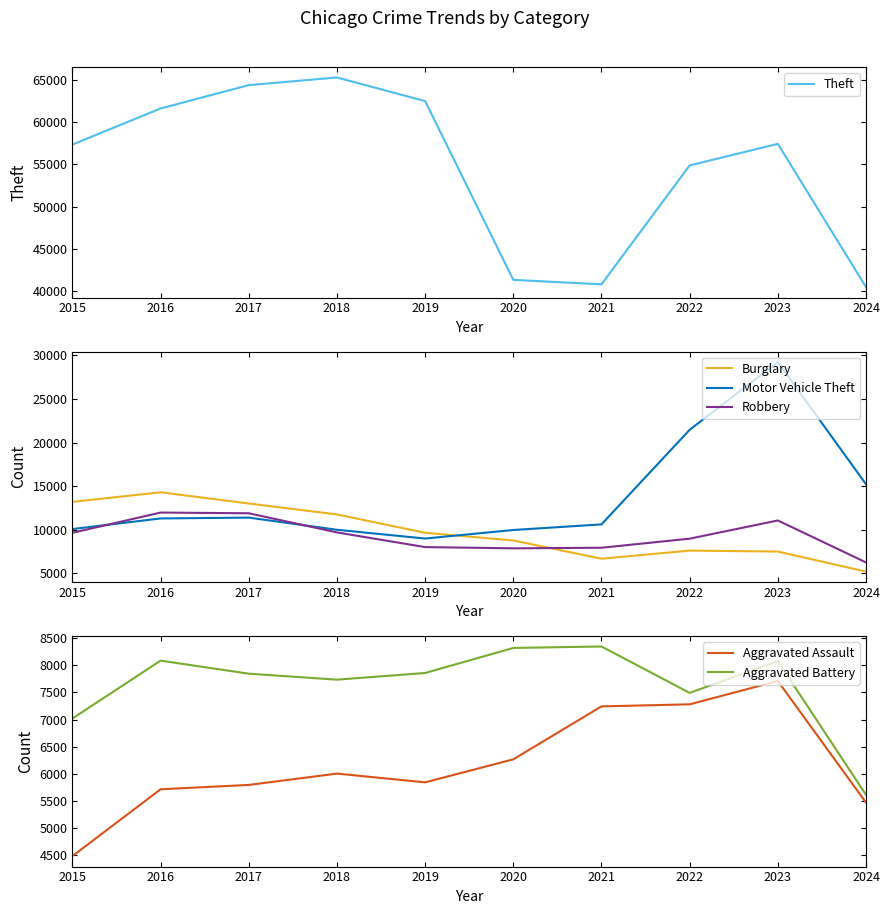

List the labels in order of Motor Vehicle Theft value, smallest first.

2019, 2020, 2018, 2015, 2021, 2016, 2017, 2024, 2022, 2023